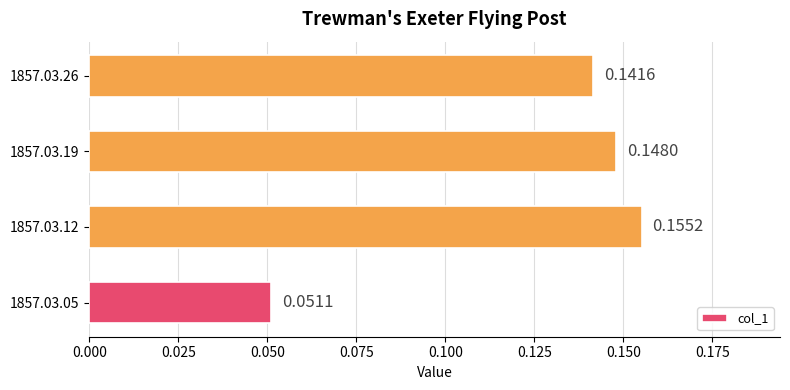

Which has a higher value, 1857.03.12 or 1857.03.26?

1857.03.12